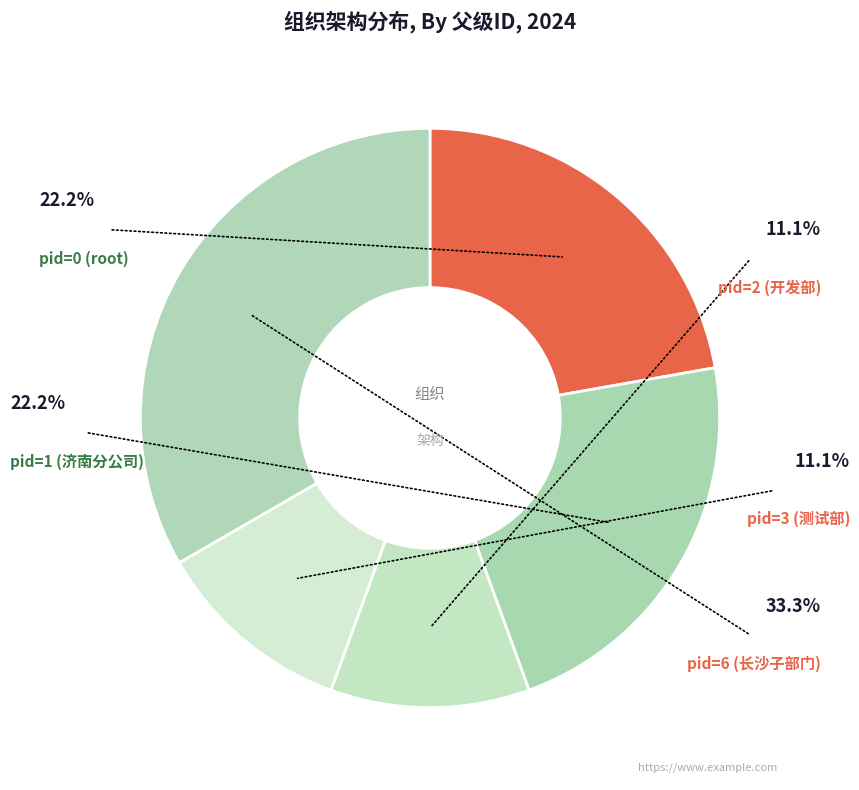

Count the number of slices in the pie.

5